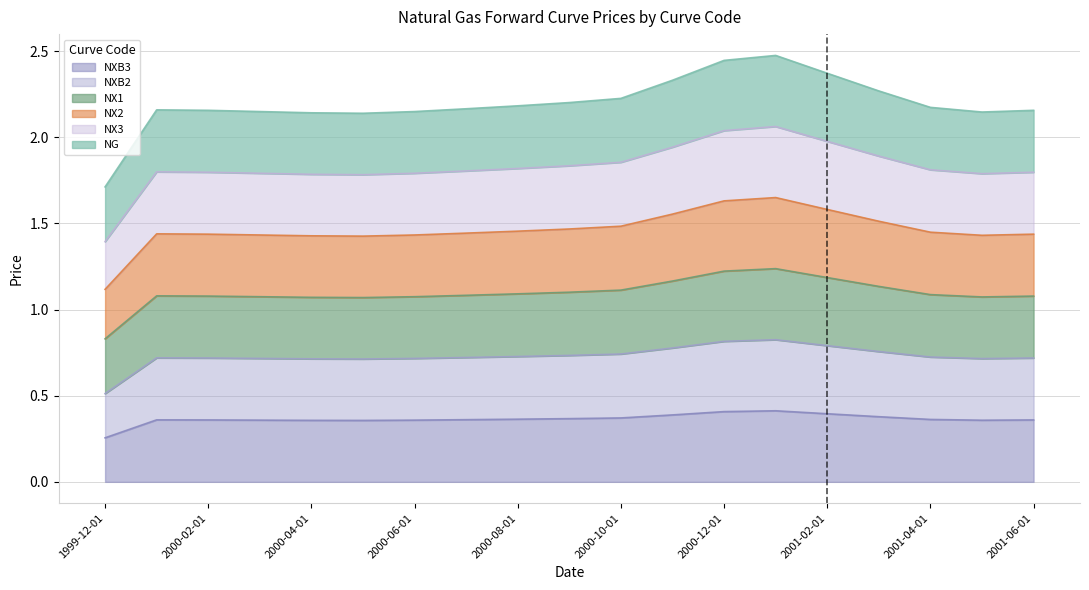

What is the label of the 18th point from the right?

2000-01-01